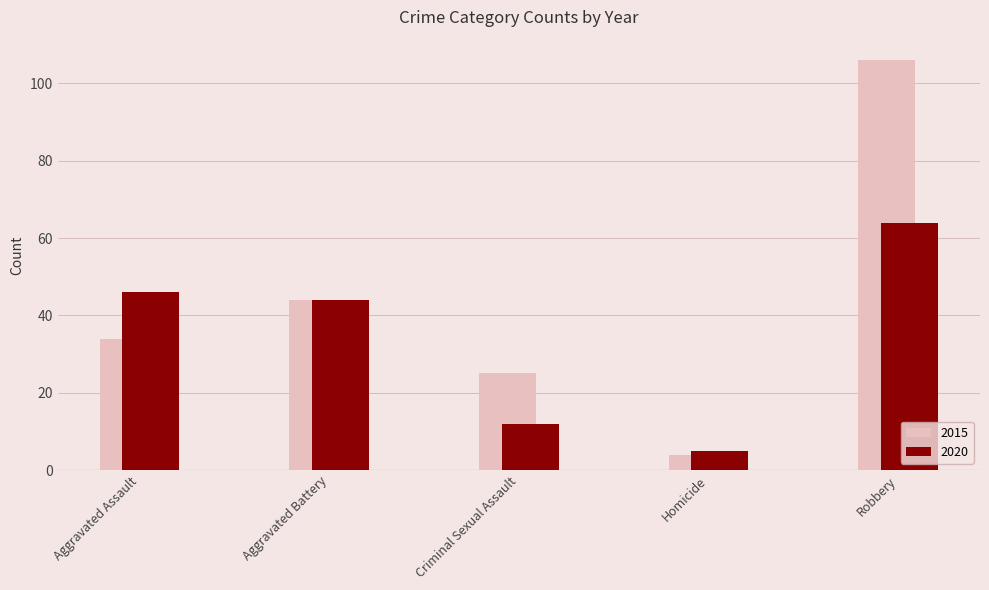

Reading right to left, what are all the values shown in this chart?

2015: 106	4	25	44	34
2020: 64	5	12	44	46